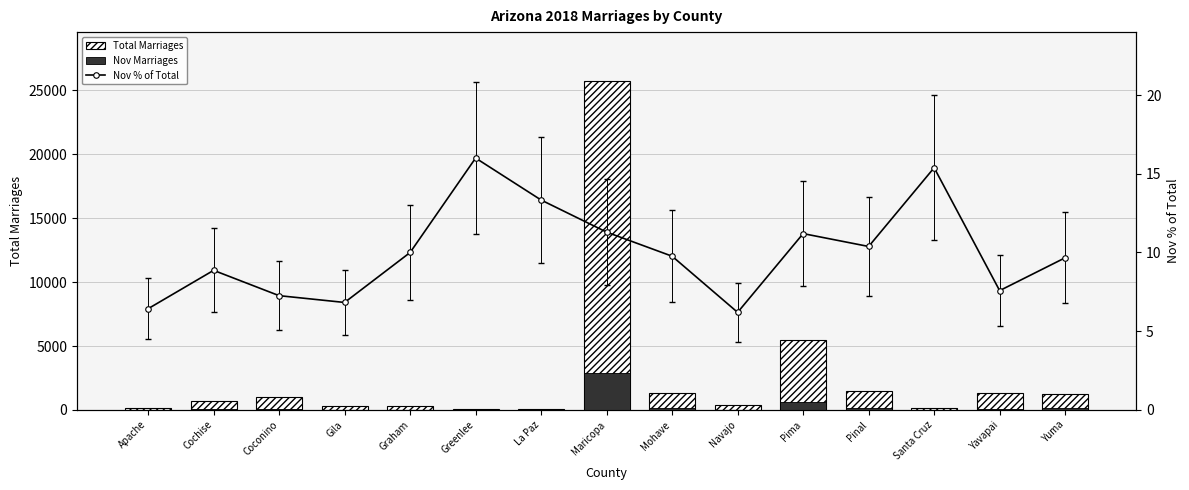

What is the total value across all series at Yavapai?

1455.6